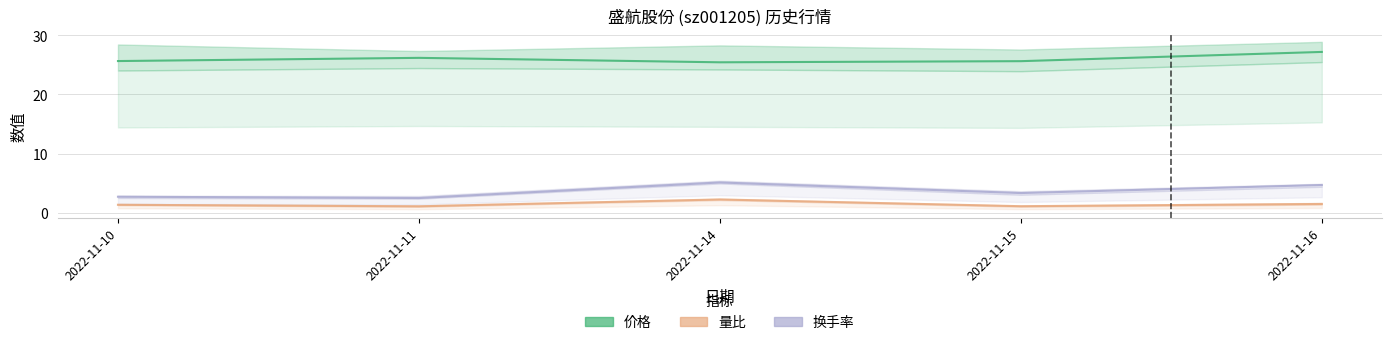

What is the minimum value shown in the chart?

1.1